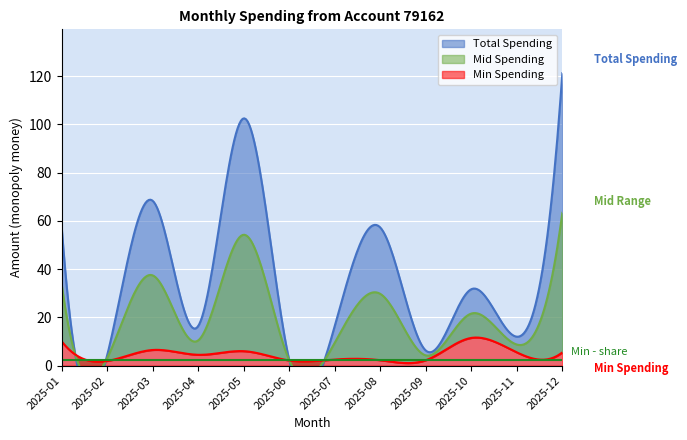

What is the value of the Spending Upper point at the 1st from the left?

56.7